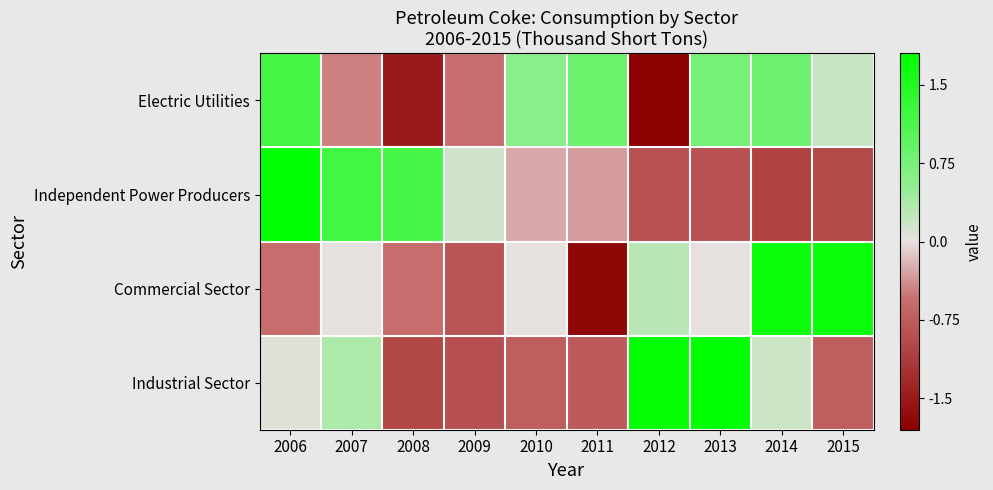

Reading left to right, list all the values displayed in this chart.

Electric Utilities: 2006=1.2	2007=-0.5	2008=-1.5	2009=-0.6	2010=0.6	2011=0.8	2012=-1.9	2013=0.8	2014=0.8	2015=0.2
Independent Power Producers: 2006=1.8	2007=1.2	2008=1.2	2009=0.1	2010=-0.3	2011=-0.3	2012=-0.9	2013=-0.9	2014=-1.1	2015=-1.0
Commercial Sector: 2006=-0.6	2007=0.0	2008=-0.6	2009=-0.8	2010=0.0	2011=-1.7	2012=0.3	2013=0.0	2014=1.7	2015=1.7
Industrial Sector: 2006=0.1	2007=0.4	2008=-1.0	2009=-0.9	2010=-0.7	2011=-0.8	2012=1.8	2013=1.8	2014=0.2	2015=-0.7